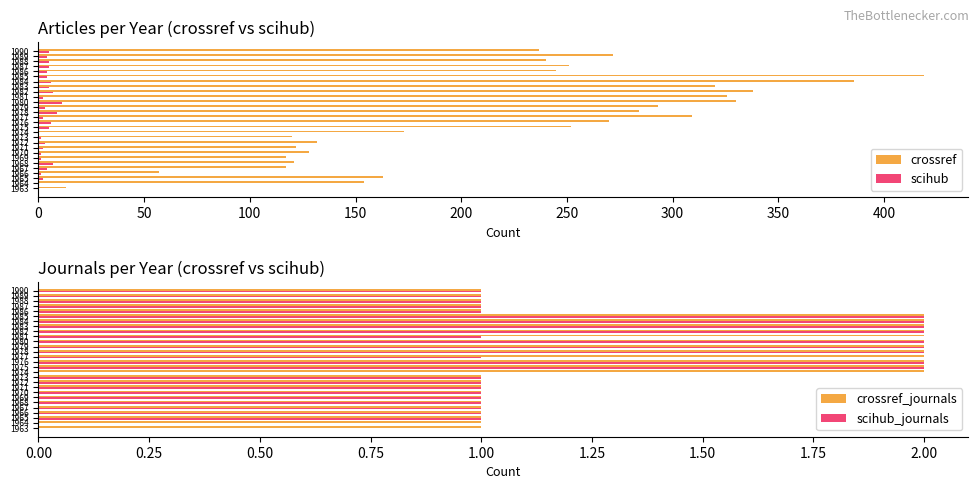

Does the chart contain stacked bars?

No